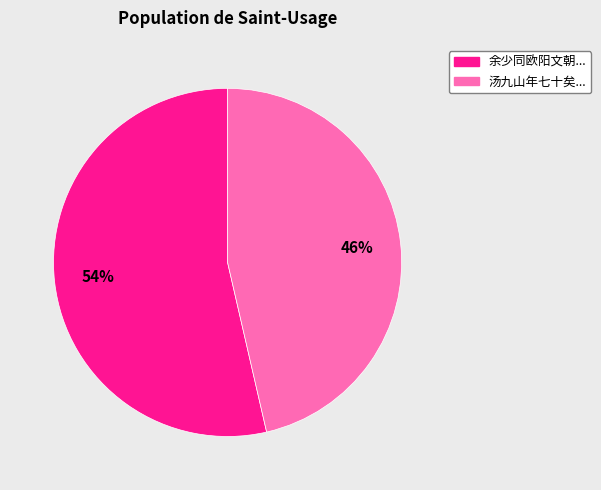

To the nearest percent, what is the average slice percentage?

50%